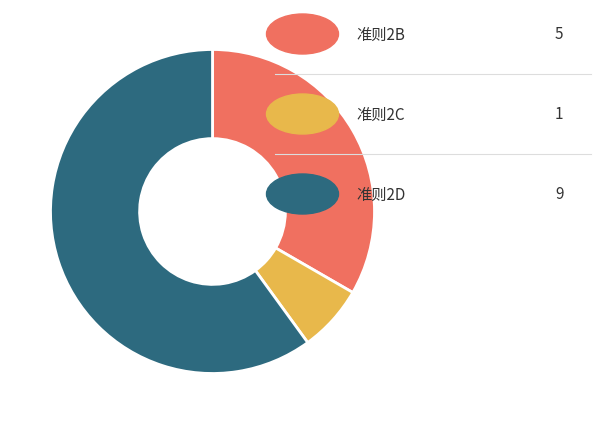

Is there any slice that represents more than half of the pie?

Yes